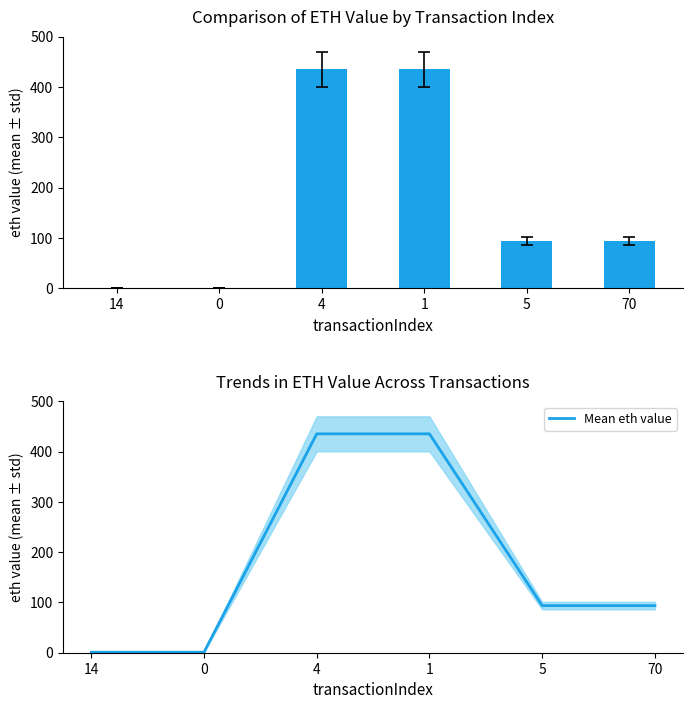

What position from the left is 0?

2